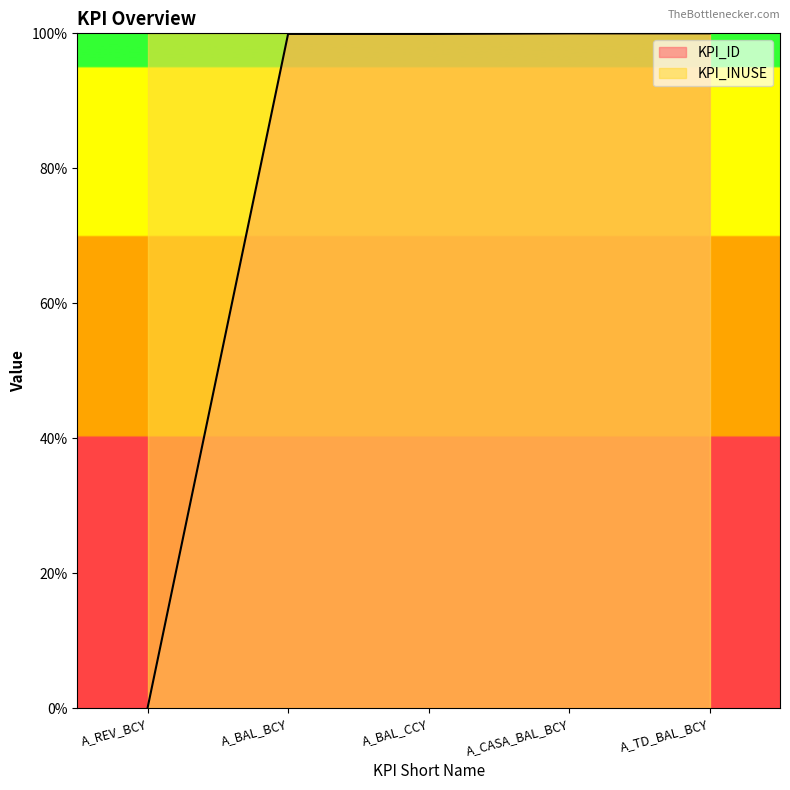

Reading left to right, what are all the values shown in this chart?

0.0	99.9	99.9	100.0	100.0